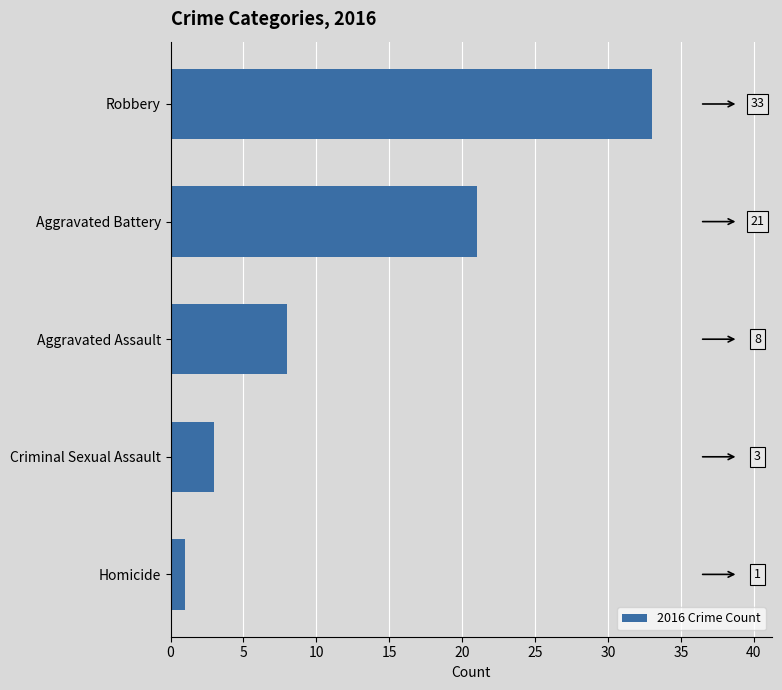

Does the chart contain stacked bars?

No